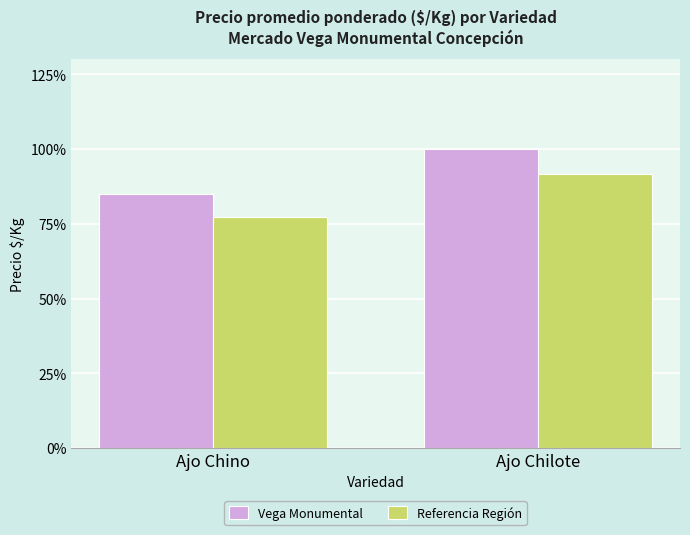

At which label does Referencia Región reach its minimum?

Ajo Chino